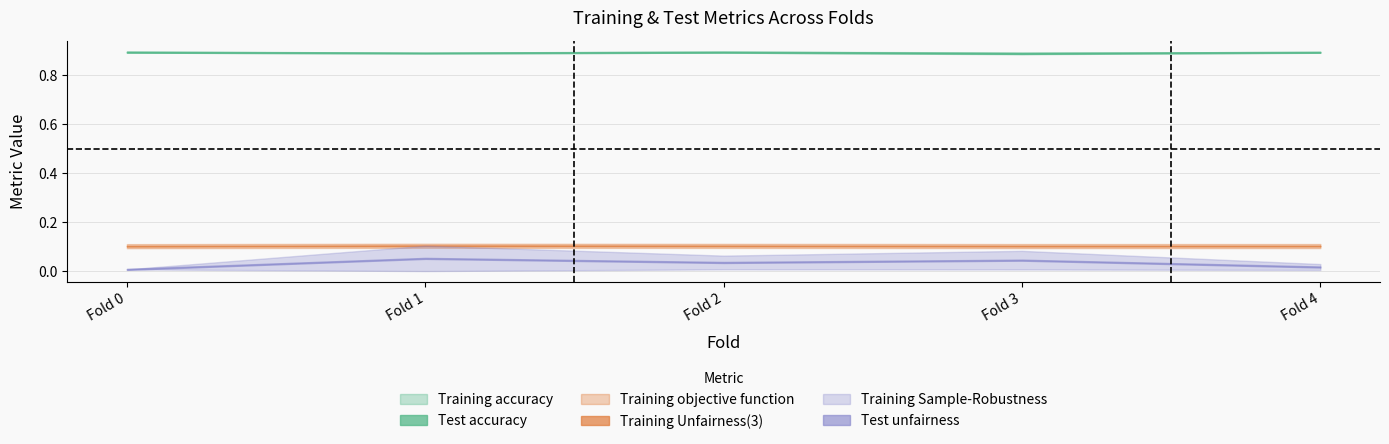

Is the value of Training accuracy at Fold 4 greater than the value of Training Unfairness(3) at Fold 1?

Yes